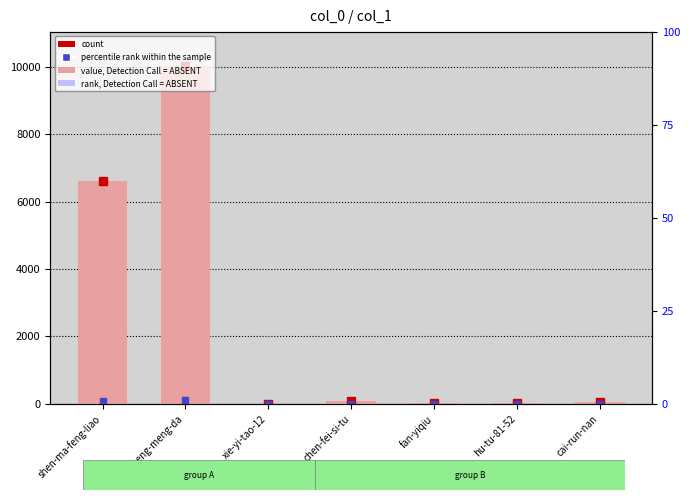

True or false: the data shows 10030 at xi-meng-meng-da.

True